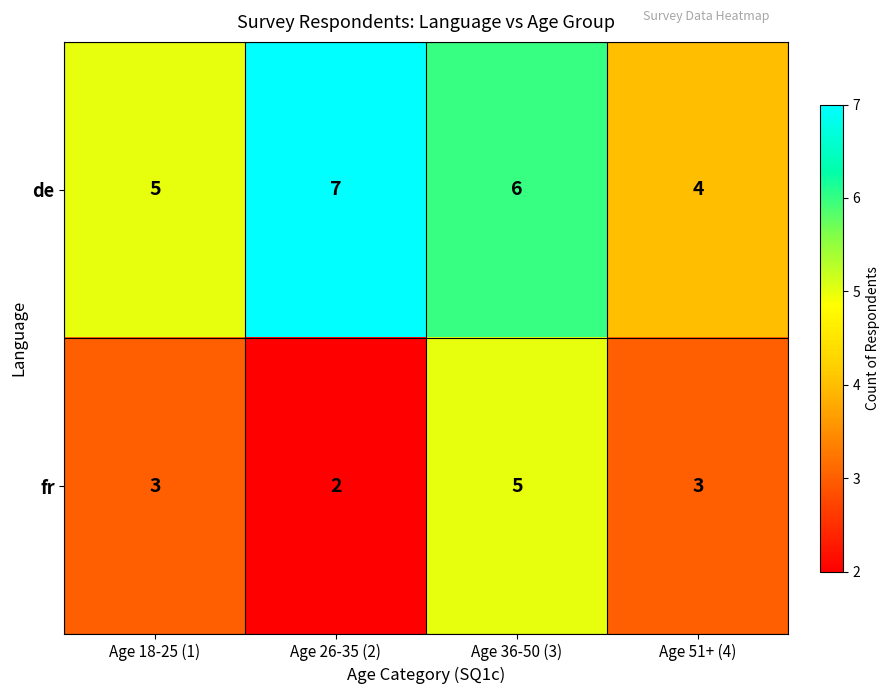

Reading left to right, what are all the values shown in this chart?

de: 5	7	6	4
fr: 3	2	5	3